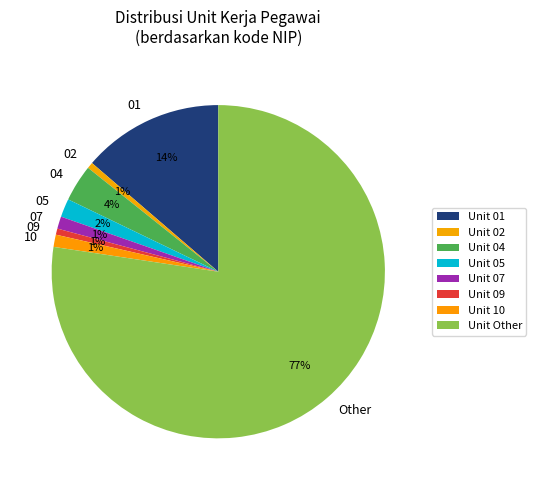

To the nearest percent, what portion does 01 represent?

14%